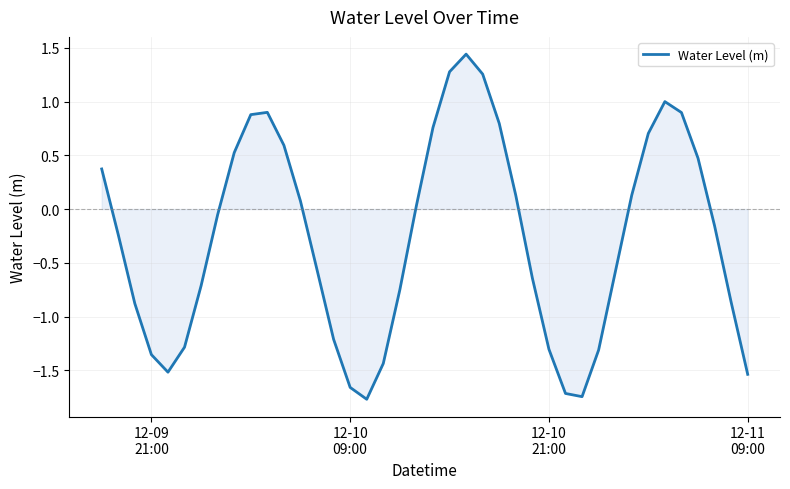

What is the difference between the maximum and minimum values?

3.2